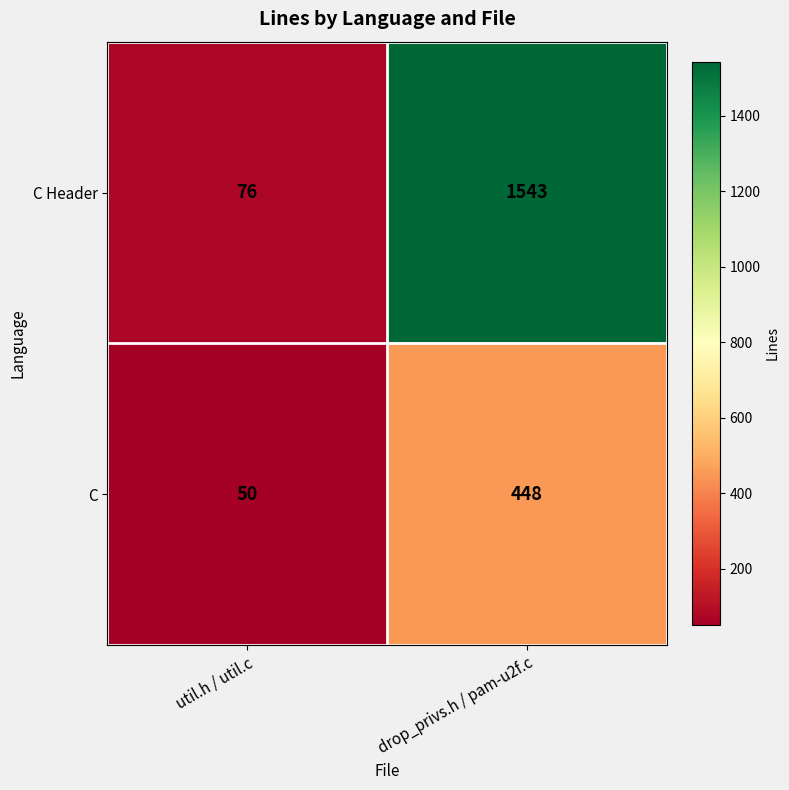

Where is C Header nearest to the value 809?

util.h / util.c